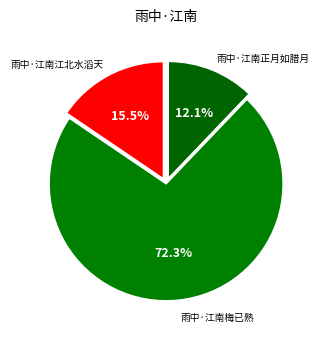

To the nearest percent, what is the average slice percentage?

33%